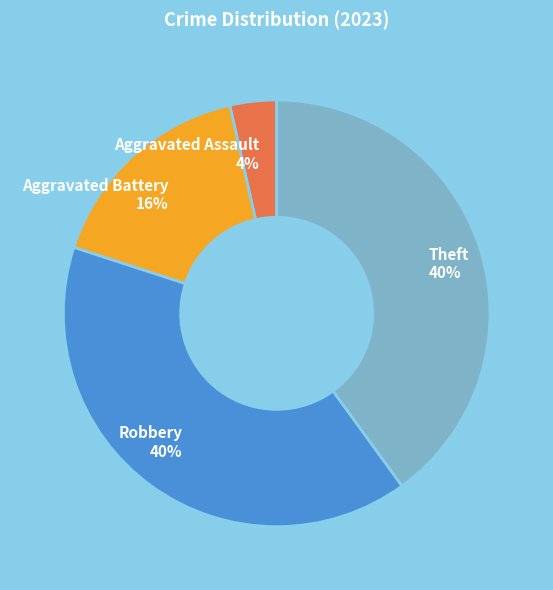

Count the number of slices in the pie.

4